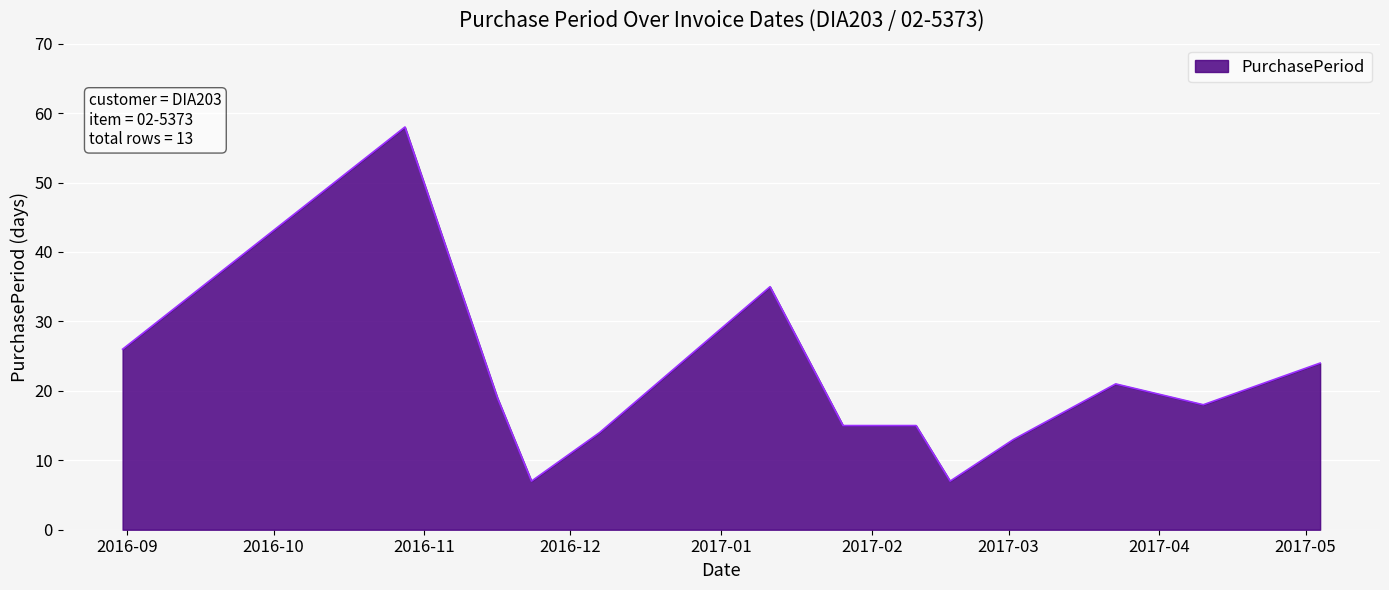

What is the difference between the maximum and minimum values?

51